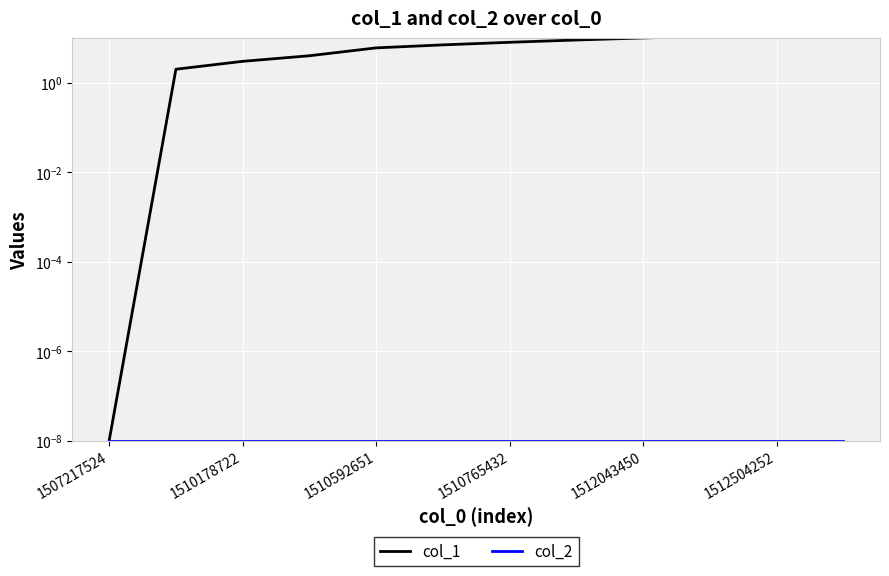

How many lines are shown in the chart?

2